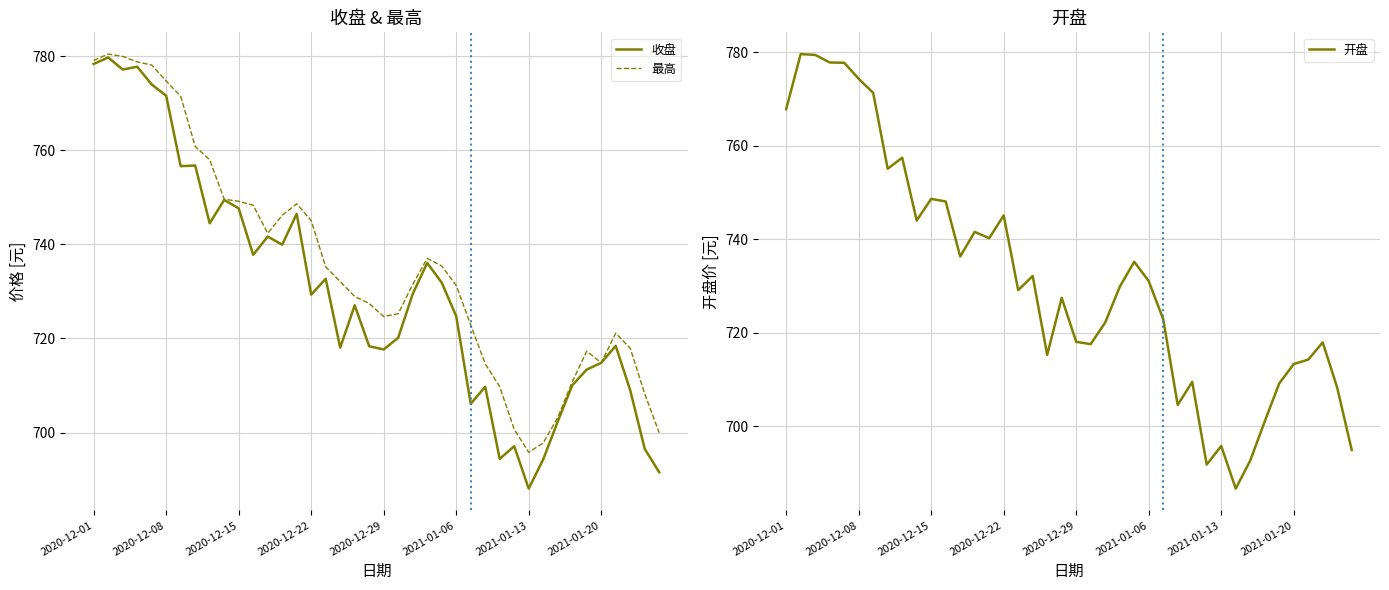

Reading left to right, list all the values displayed in this chart.

收盘: 778.4	779.8	777.2	777.8	774.0	771.6	756.6	756.8	744.5	749.5	747.7	737.8	741.7	740.0	746.5	729.3	732.7	718.0	727.0	718.4	717.7	720.2	729.5	736.1	731.9	724.8	706.1	709.7	694.4	697.1	688.1	694.3	702.3	710.0	713.4	714.8	718.4	709.0	696.5	691.6
最高: 779.1	780.5	780.0	778.8	778.1	774.7	771.5	760.8	758.0	749.6	749.2	748.3	742.4	746.2	748.6	745.1	735.2	732.1	728.9	727.4	724.7	725.3	731.5	737.0	735.4	731.3	722.9	714.6	709.8	700.7	695.8	697.8	703.2	710.8	717.3	714.8	721.1	717.9	708.2	699.9
开盘: 767.8	779.6	779.4	777.8	777.7	774.3	771.3	755.1	757.4	744.0	748.6	748.1	736.3	741.5	740.2	745.1	729.1	732.1	715.3	727.4	718.0	717.5	722.2	729.8	735.2	731.0	722.9	704.5	709.5	691.8	695.8	686.6	692.6	701.0	709.1	713.3	714.2	717.9	708.2	694.9